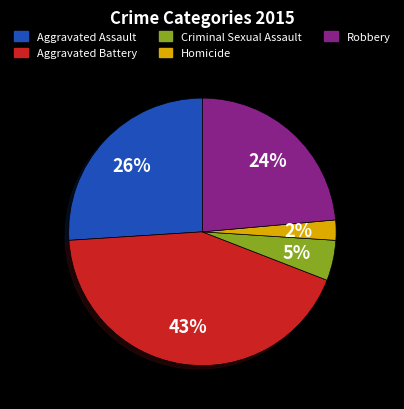

Count the number of slices in the pie.

5